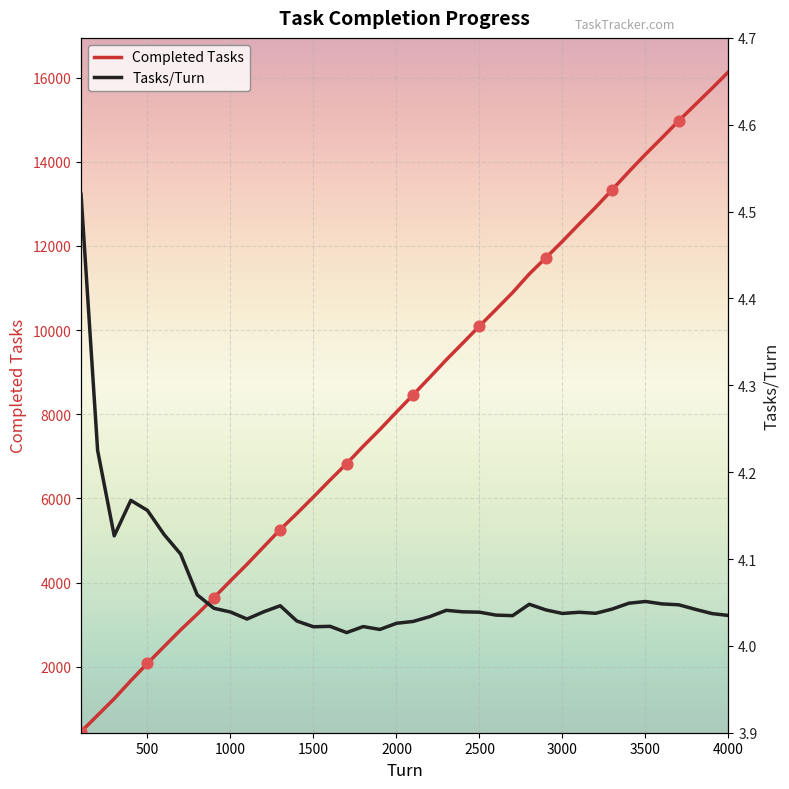

At how many categories does at least one series exceed 12930?

8